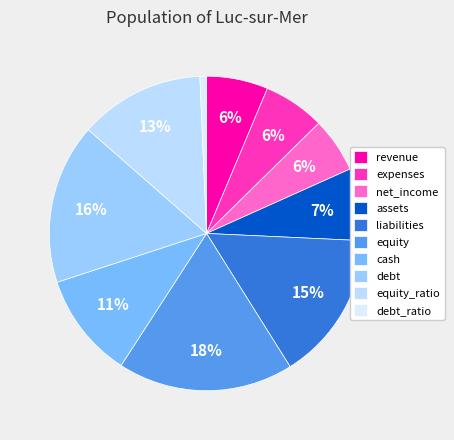

What is the change in value from equity_ratio to debt_ratio?

-54